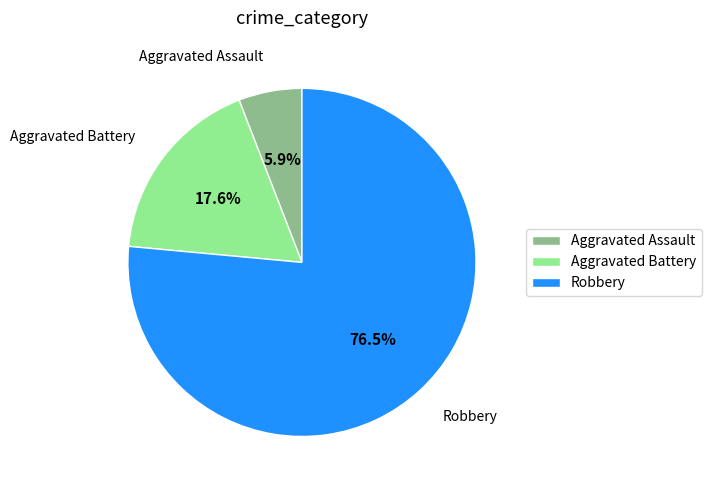

Is it true that Aggravated Battery is 18% of the pie?

True